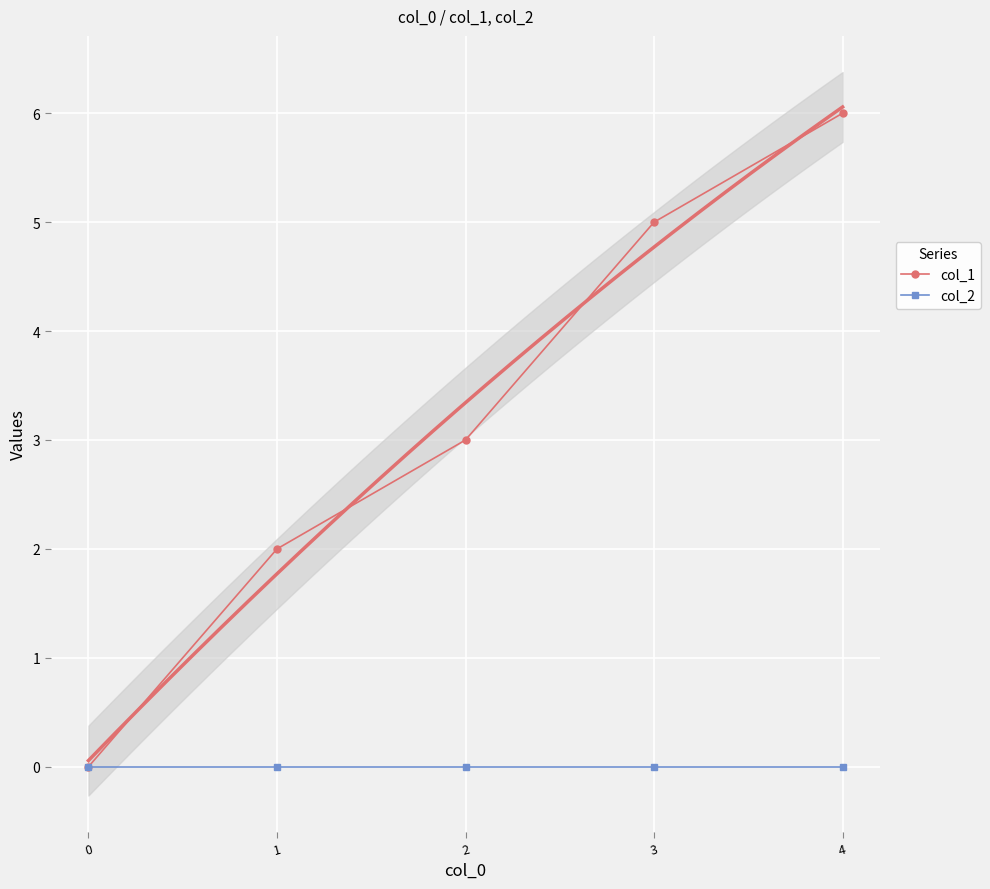

True or false: col_1 and col_2 intersect in this chart.

False